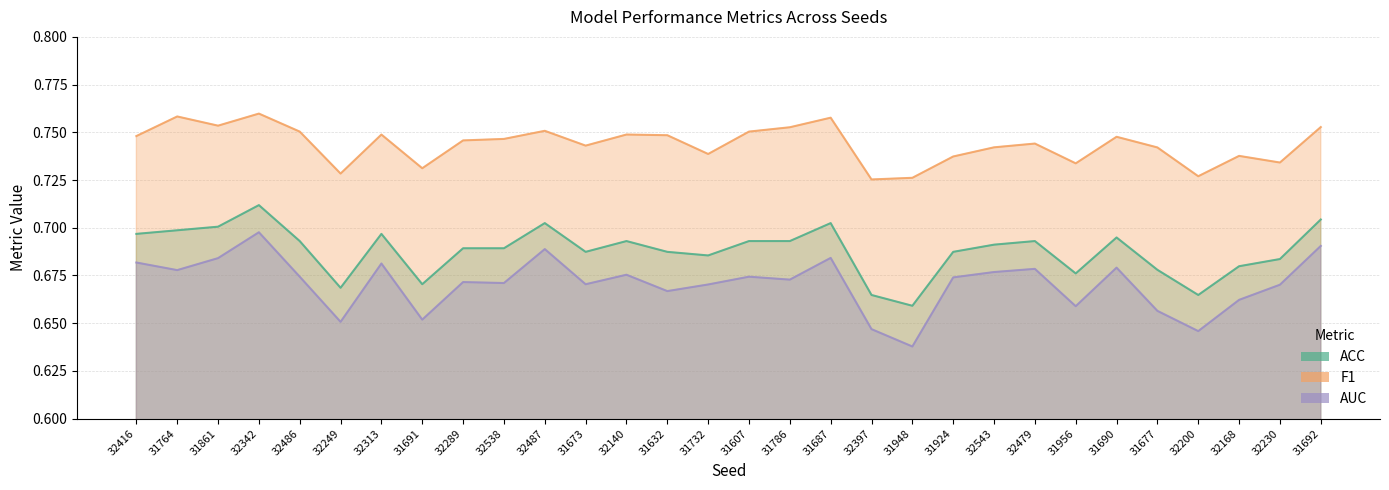

True or false: ACC has a value of 1.0 at 31691.

False